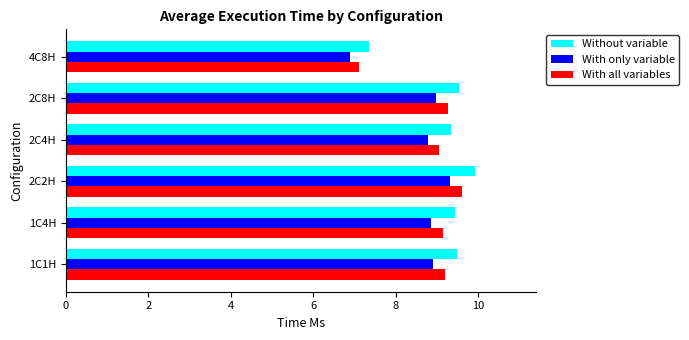

How many data points does each series have?

6